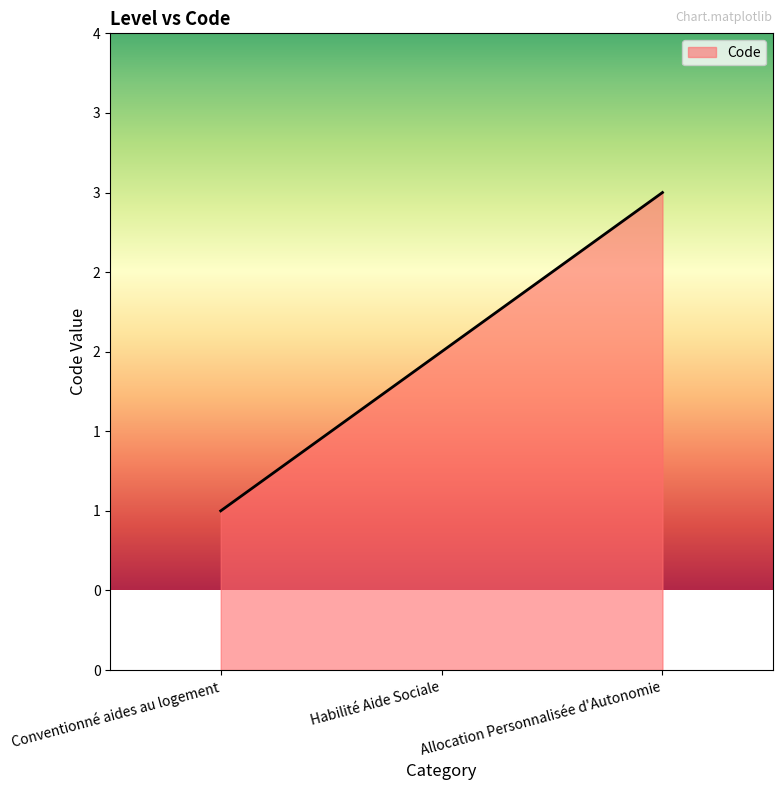

What is the difference between the maximum and minimum values?

2